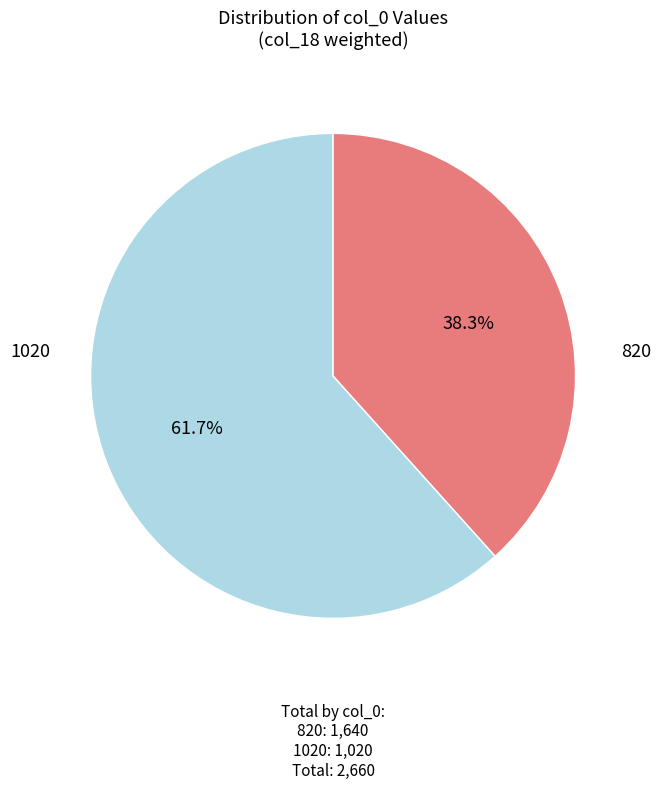

Is there a majority slice in this chart?

Yes